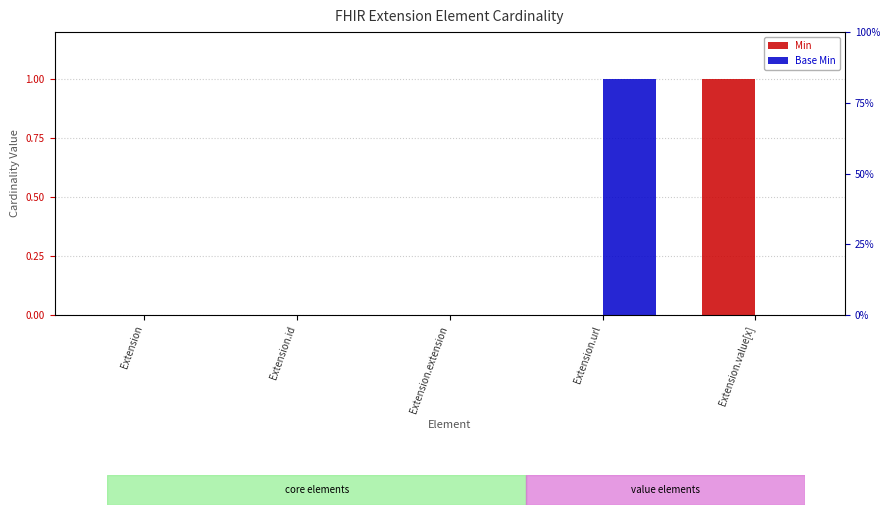

How many positive values does the Base Min series have?

1